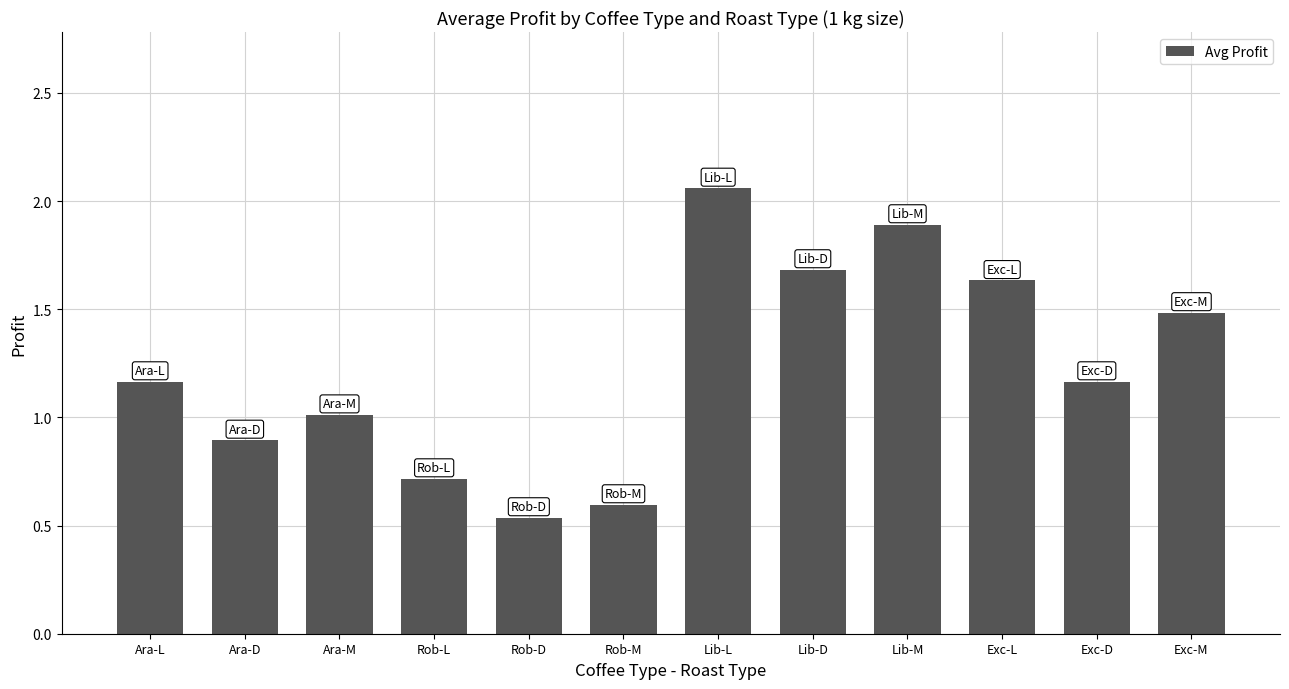

What is the value of the 9th bar from the left?

1.9